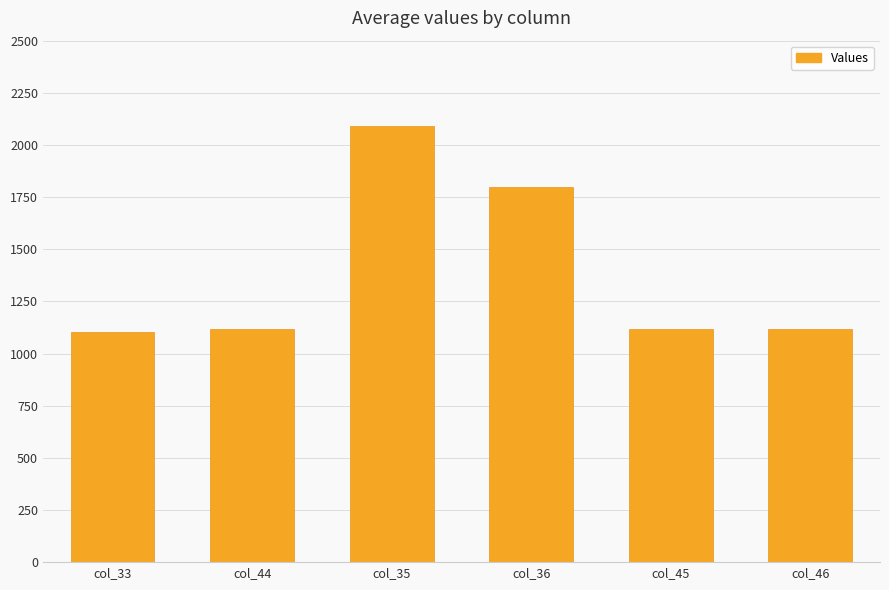

Between col_45 and col_35, which is larger?

col_35